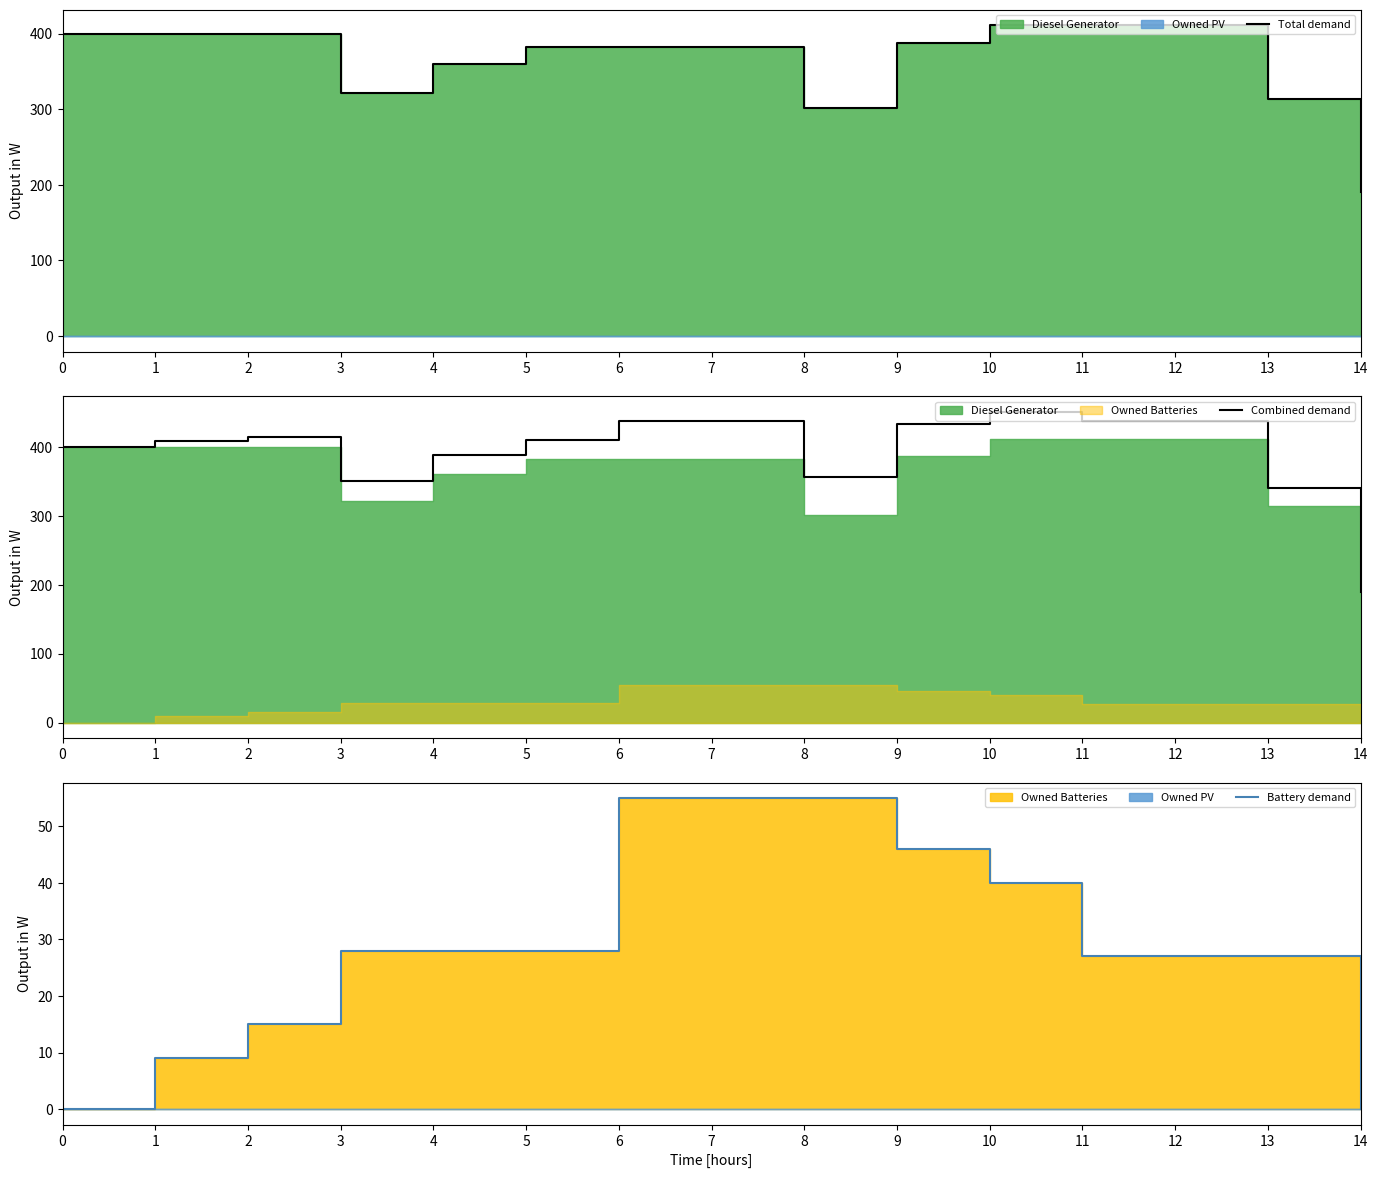

True or false: Battery demand and Total demand cross at least once.

False